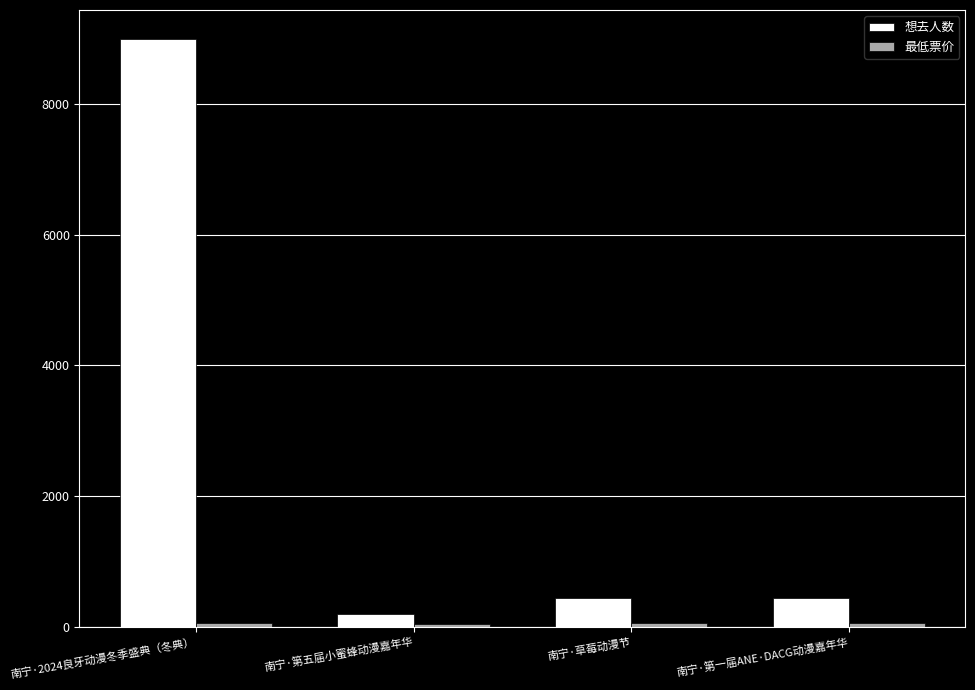

Does the chart contain any negative values?

No